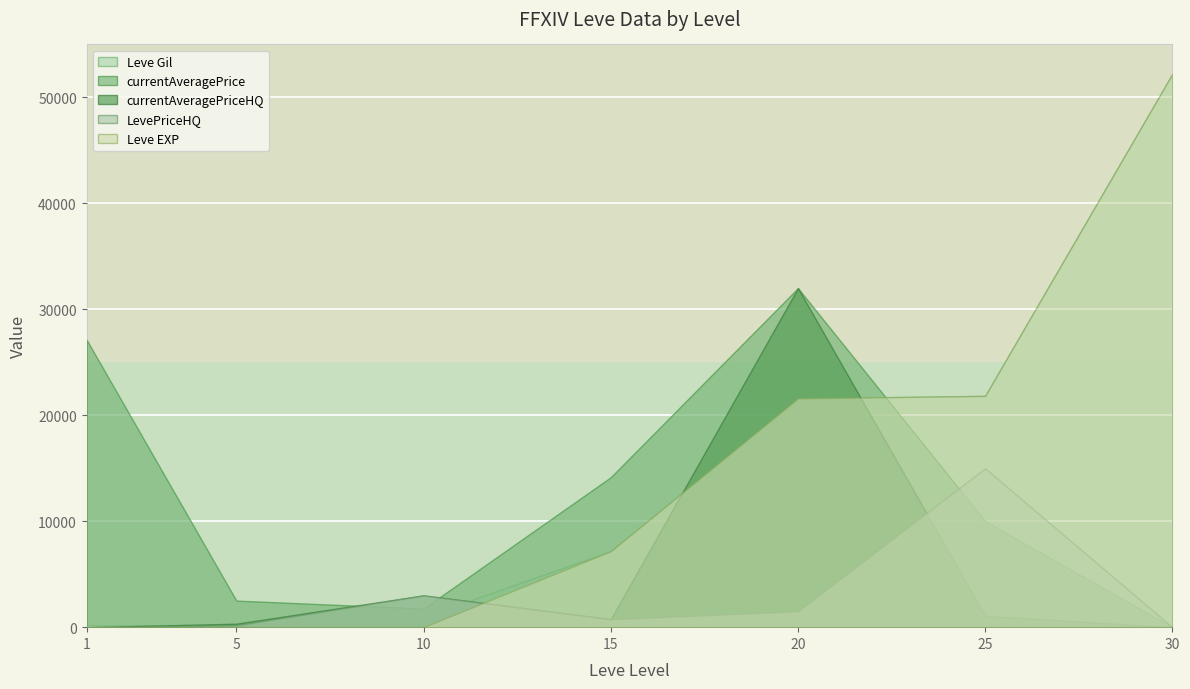

At which label does currentAveragePrice reach its peak?

20